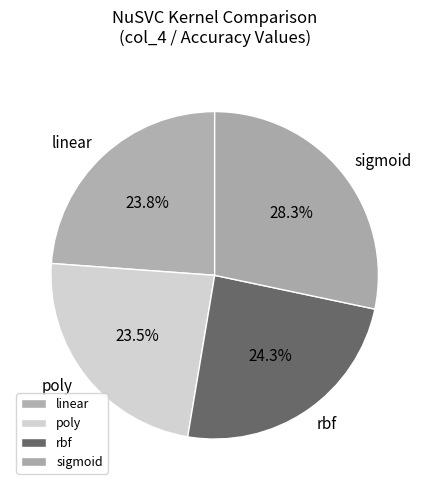

Is sigmoid the majority of the pie?

No